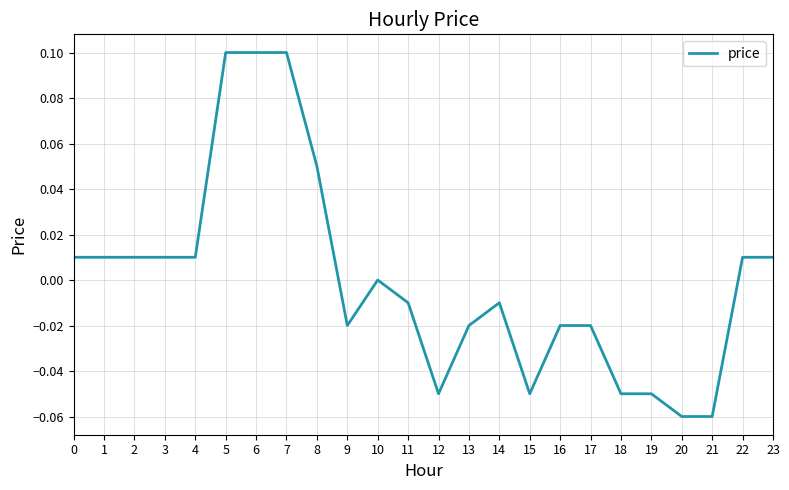

How many lines are shown in the chart?

1